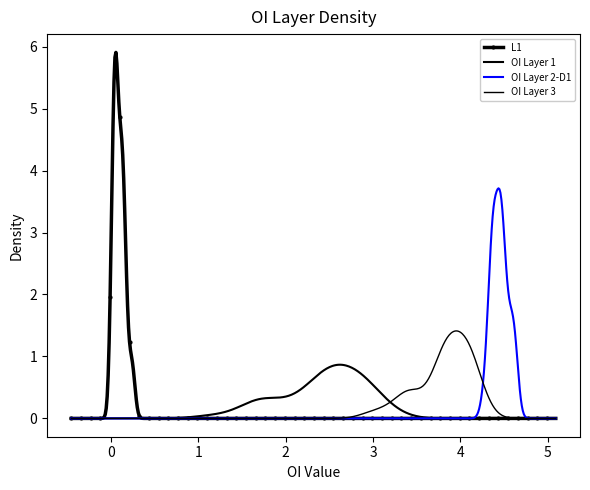

Which series has the largest total across all categories?

OI Layer 2-D1